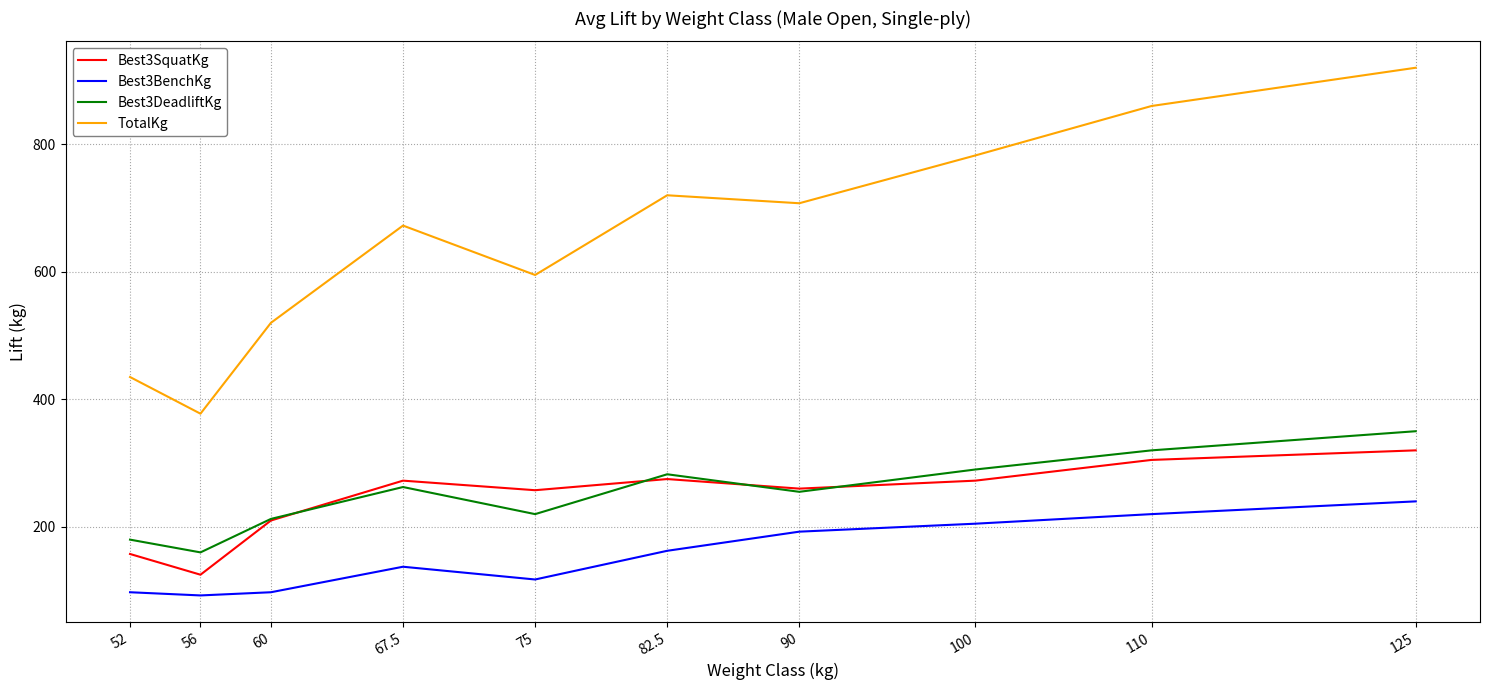

At which label does Best3SquatKg reach its minimum?

56